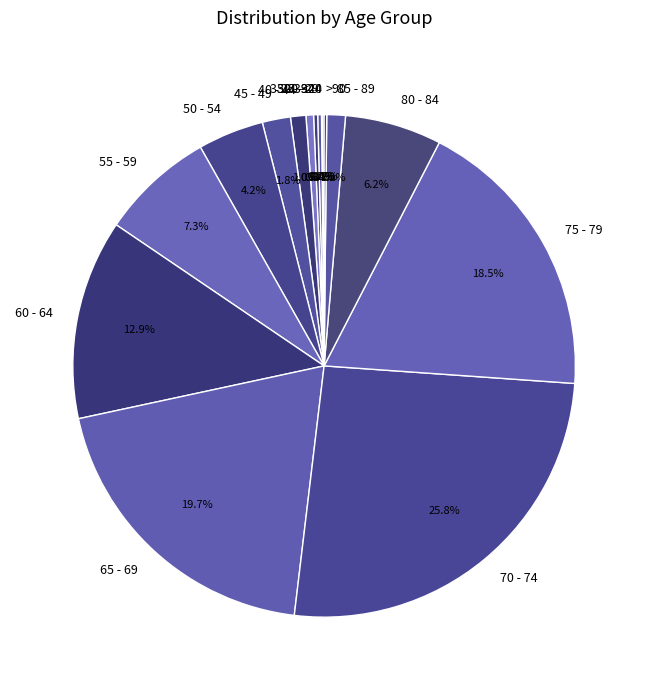

The 65 - 69 slice represents 8% of the pie. True or false?

False